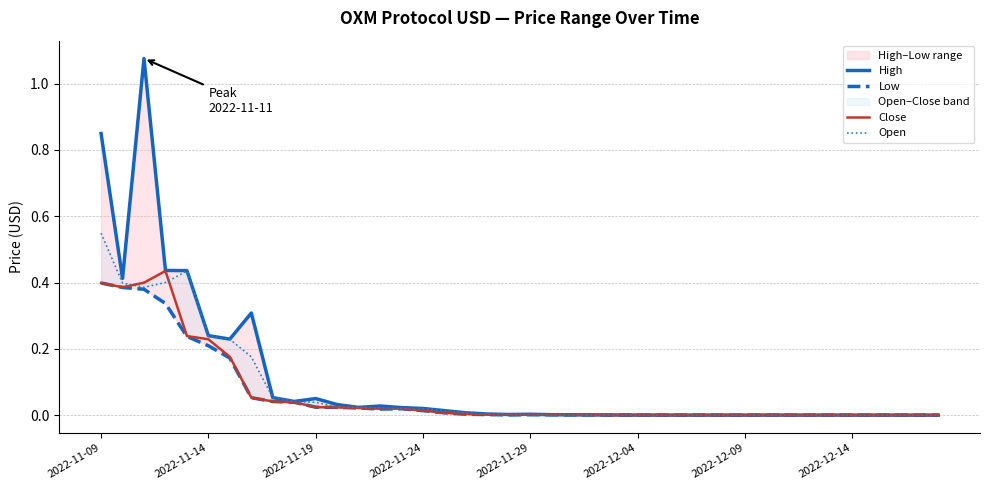

List the series in order of their peak value, highest first.

High, Open, Close, Low